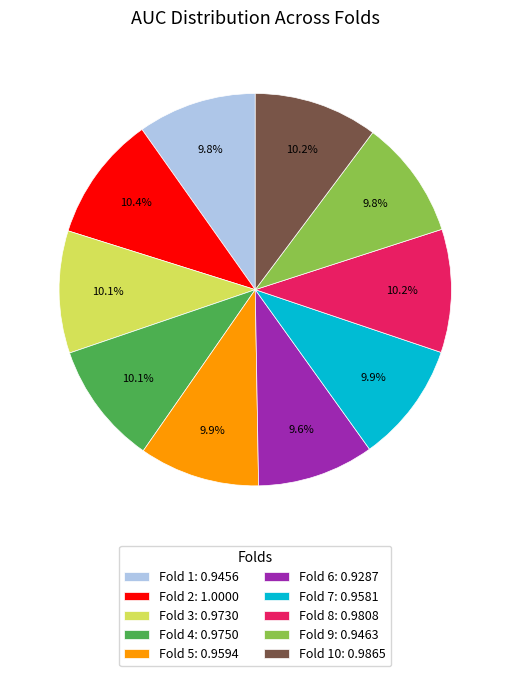

Which has a higher value, Fold 10: 0.9865 or Fold 6: 0.9287?

Fold 10: 0.9865